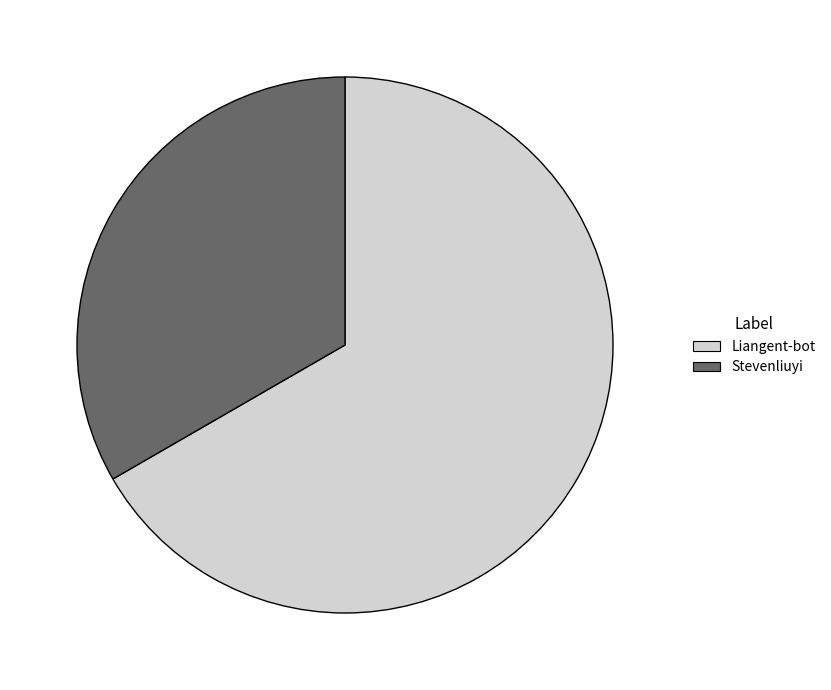

What is the ratio of the value at Liangent-bot to the value at Stevenliuyi?

2.0